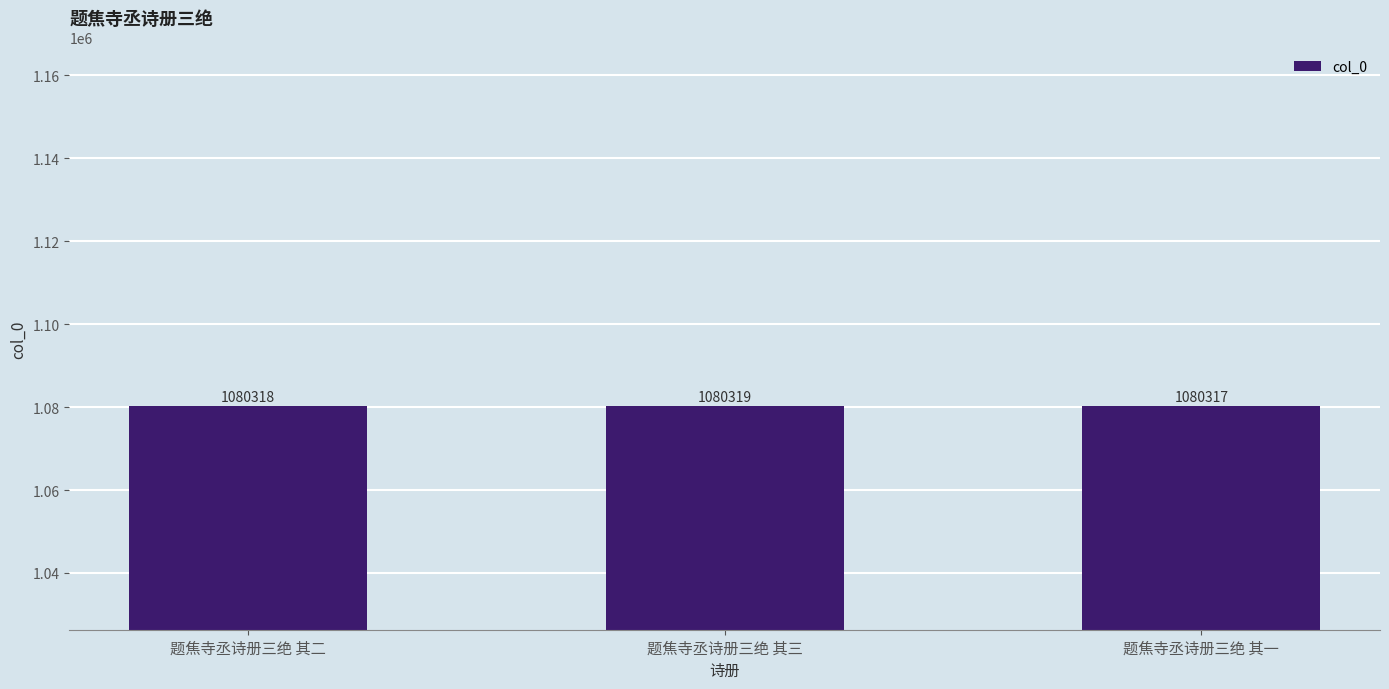

Which category has the highest value across all series?

题焦寺丞诗册三绝 其三